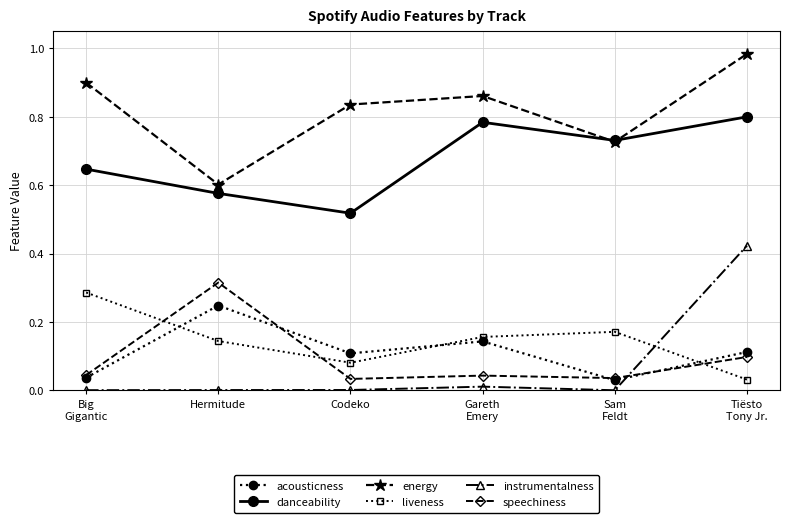

Which series has the largest range (max minus min)?

instrumentalness